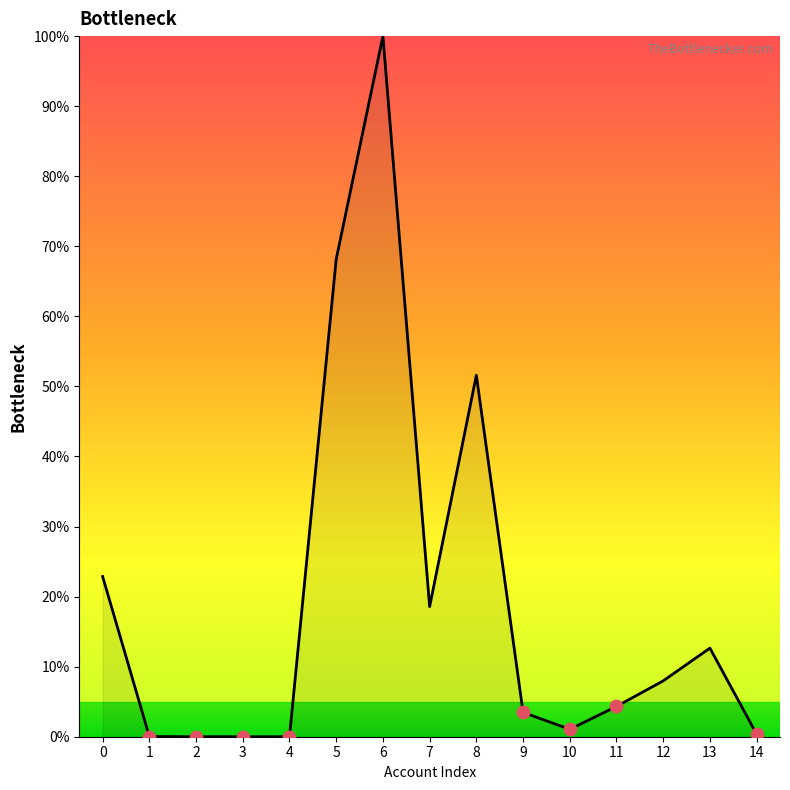

Approximately how many times larger is the value at 13 compared to 7?

0.7